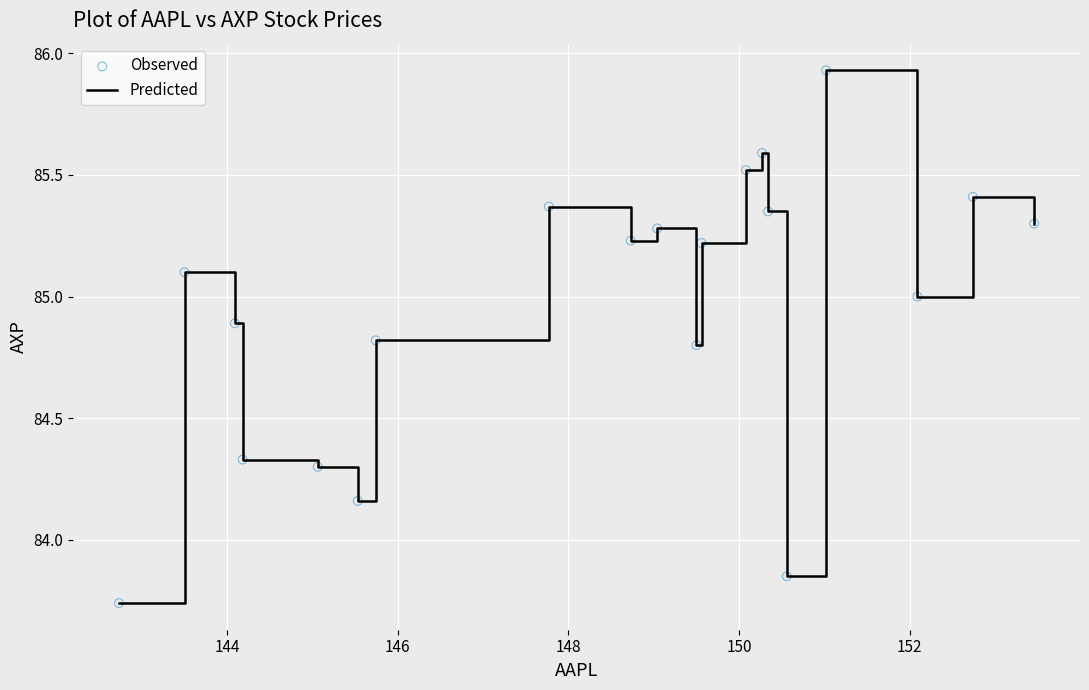

What is the difference between the maximum and minimum values?

2.2